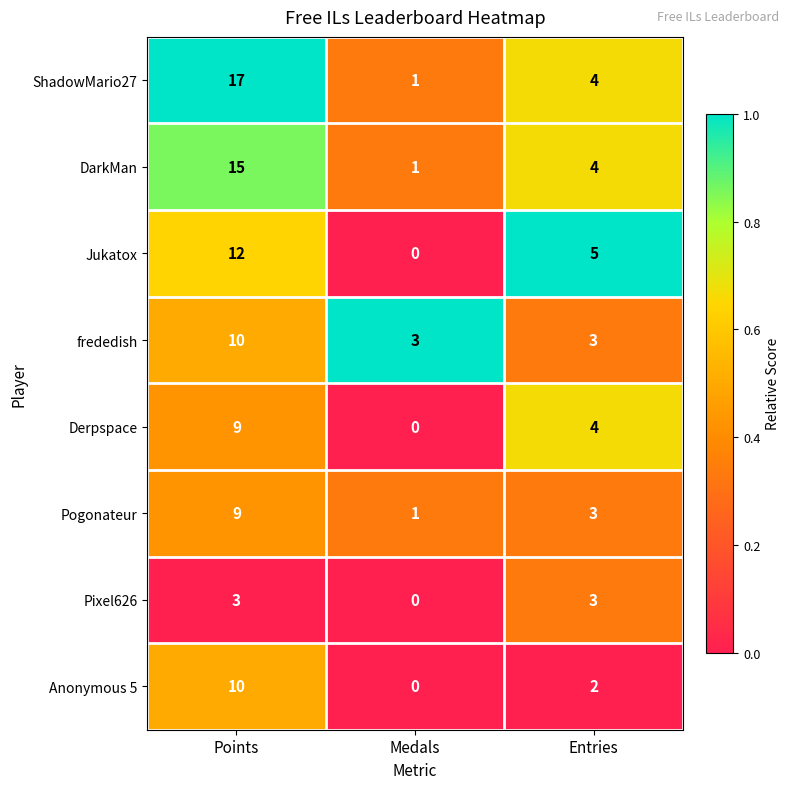

What is the total value across all series at Points?

85